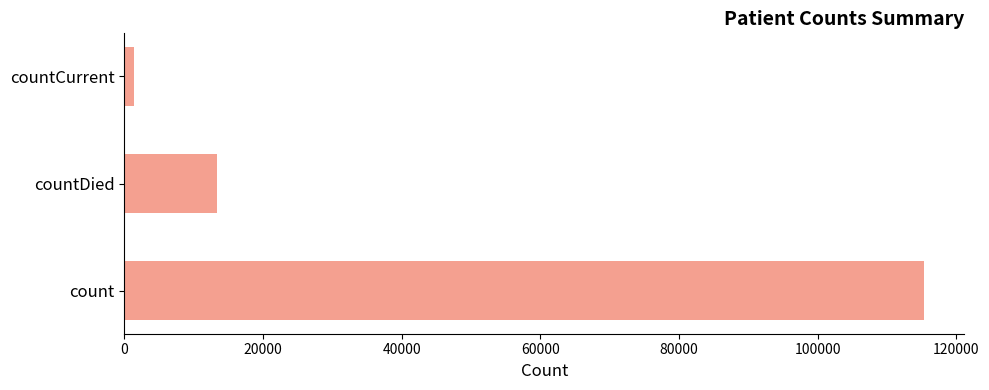

The chart shows a value of 115379 at count. True or false?

True